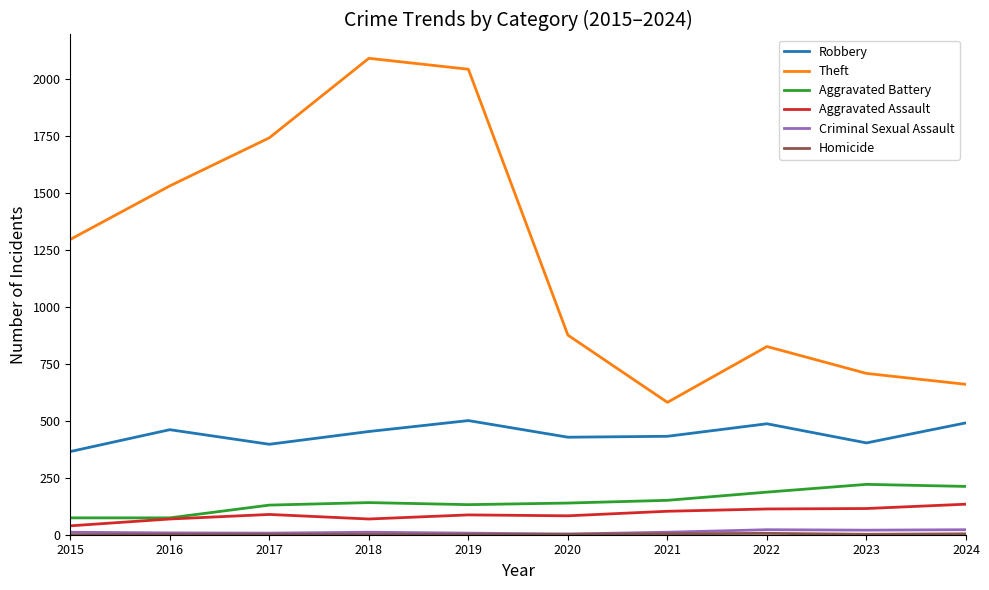

Which category has the highest value across all series?

2018